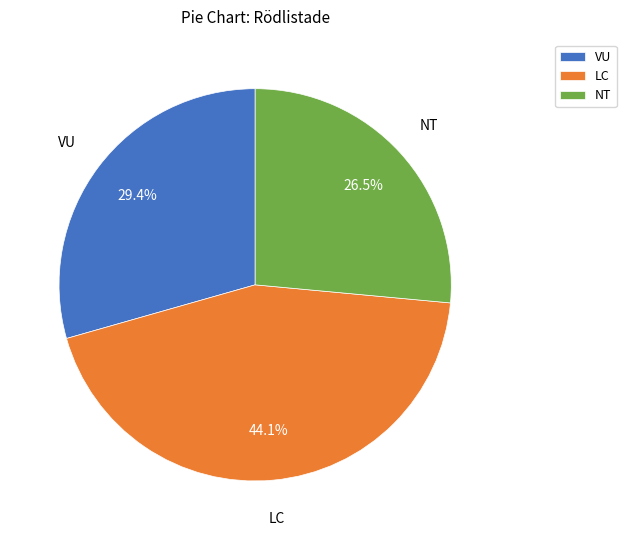

Is LC the majority of the pie?

No